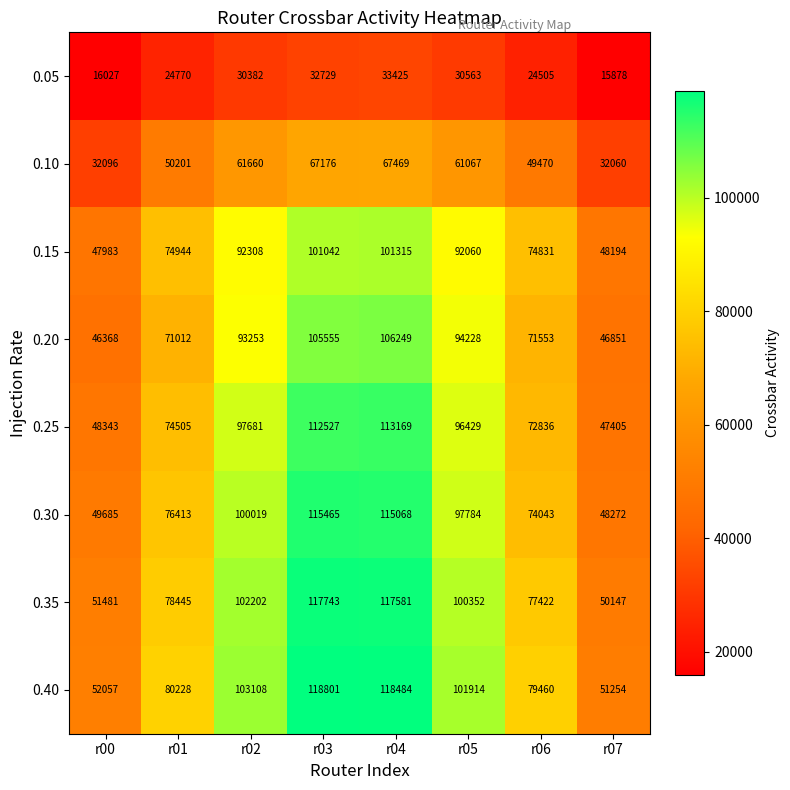

The value of 0.15 at r02 is 141820. True or false?

False